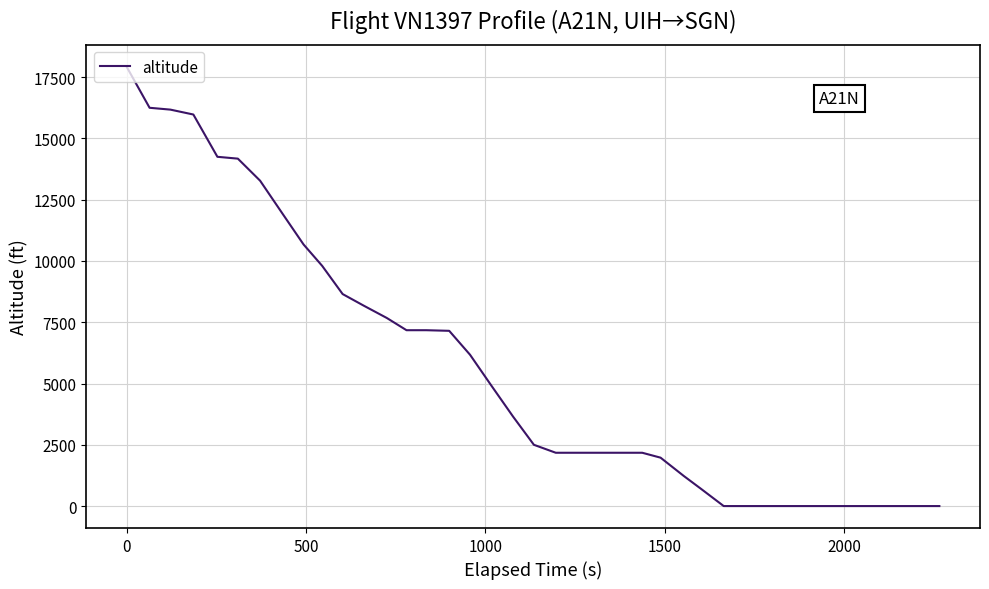

What is the greatest value displayed?

17925